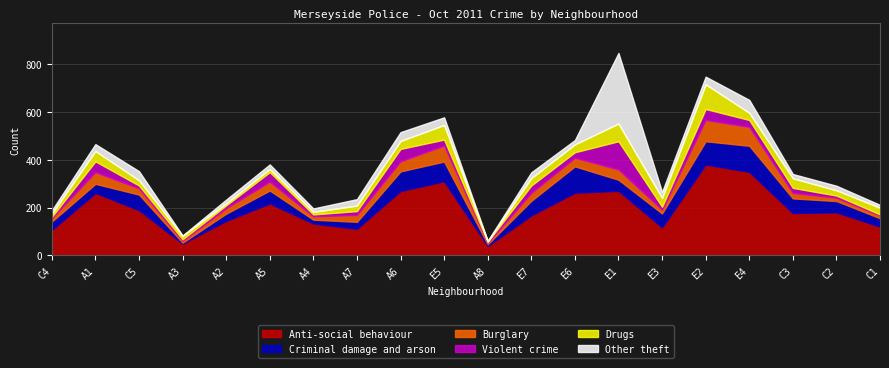

Reading left to right, list all the values displayed in this chart.

Anti-social behaviour: 106	261	189	49	144	217	133	111	269	310	39	167	262	270	117	380	349	177	180	120
Criminal damage and arson: 35	38	65	4	30	54	16	29	82	82	7	61	110	46	58	97	109	61	47	35
Burglary: 15	49	26	8	23	37	14	29	42	67	7	33	36	43	16	89	79	23	14	12
Violent crime: 5	45	12	6	12	40	8	16	52	25	4	31	23	118	12	46	29	21	9	4
Drugs: 13	43	22	14	8	13	11	23	33	61	1	31	33	74	37	103	30	40	22	28
Other theft: 14	29	38	2	16	19	14	27	37	32	3	24	18	295	25	32	54	18	19	12